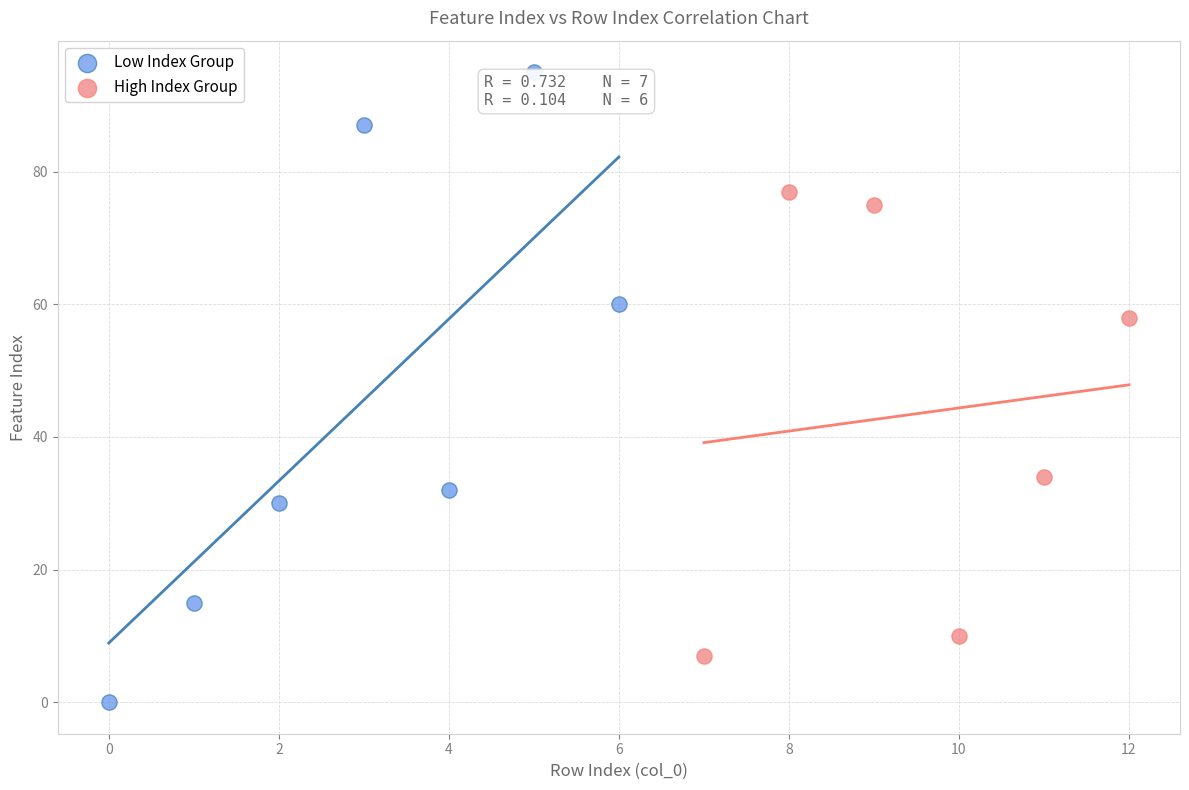

Which series has the largest Y range (max minus min)?

Low Index Group